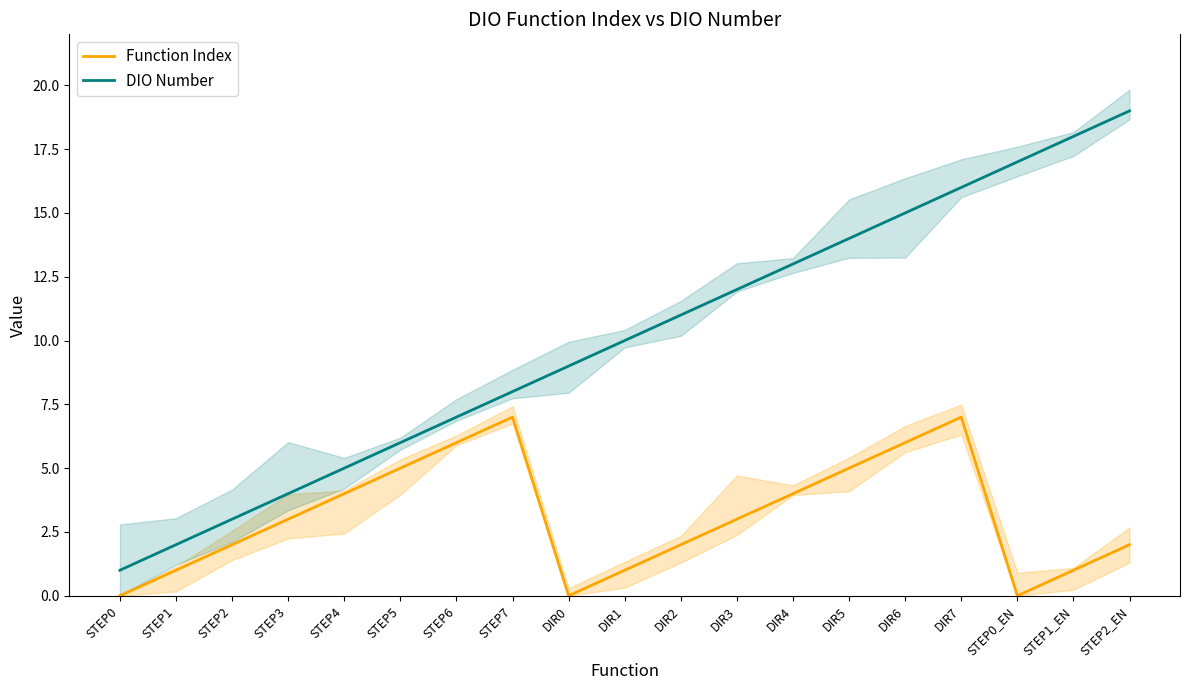

Reading right to left, list all the values displayed in this chart.

Function Index: STEP2_EN=2	STEP1_EN=1	STEP0_EN=0	DIR7=7	DIR6=6	DIR5=5	DIR4=4	DIR3=3	DIR2=2	DIR1=1	DIR0=0	STEP7=7	STEP6=6	STEP5=5	STEP4=4	STEP3=3	STEP2=2	STEP1=1	STEP0=0
DIO Number: STEP2_EN=19	STEP1_EN=18	STEP0_EN=17	DIR7=16	DIR6=15	DIR5=14	DIR4=13	DIR3=12	DIR2=11	DIR1=10	DIR0=9	STEP7=8	STEP6=7	STEP5=6	STEP4=5	STEP3=4	STEP2=3	STEP1=2	STEP0=1